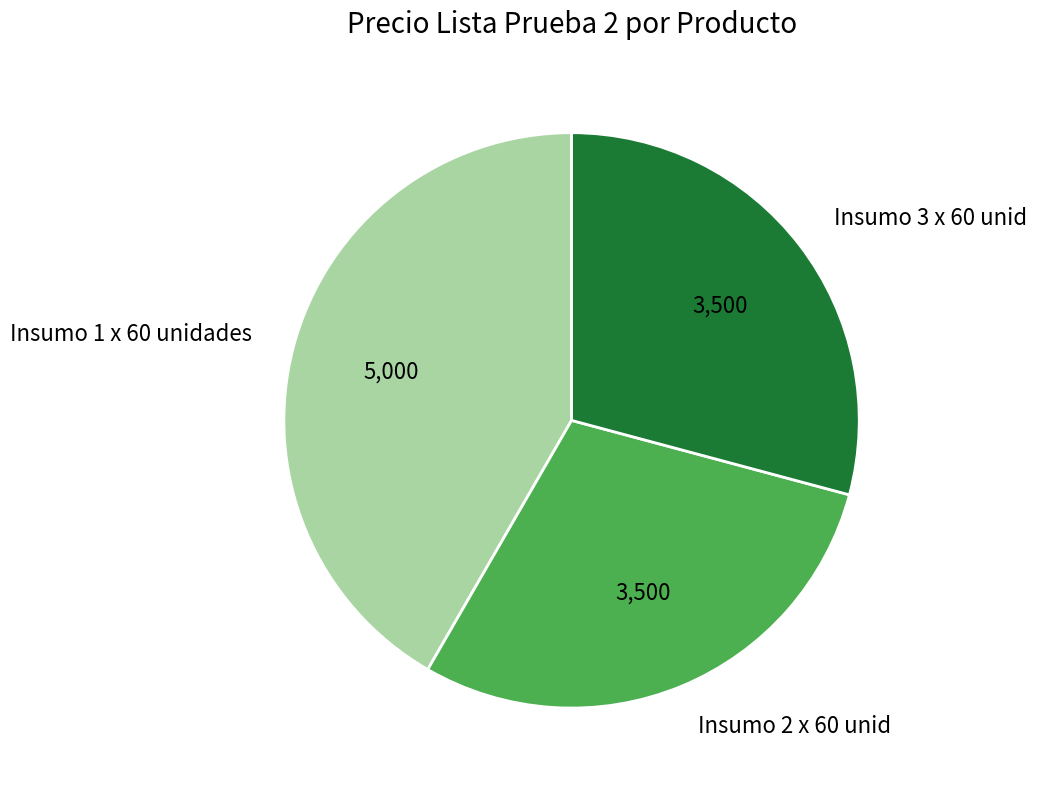

Do Insumo 1 x 60 unidades and Insumo 3 x 60 unid together represent more than half of the pie?

Yes